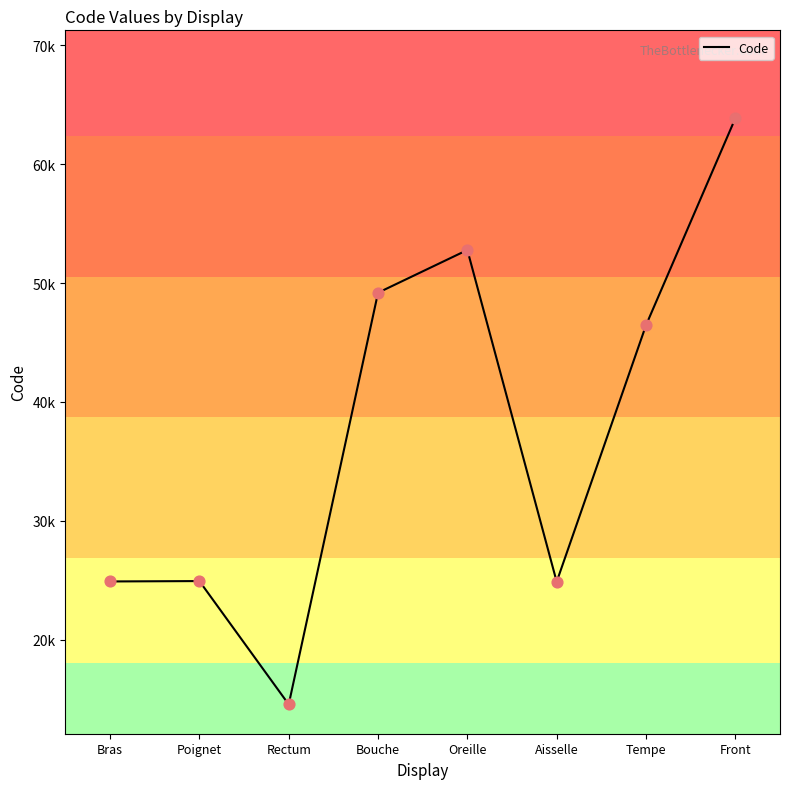

What is the change in value from Rectum to Bouche?

+34640